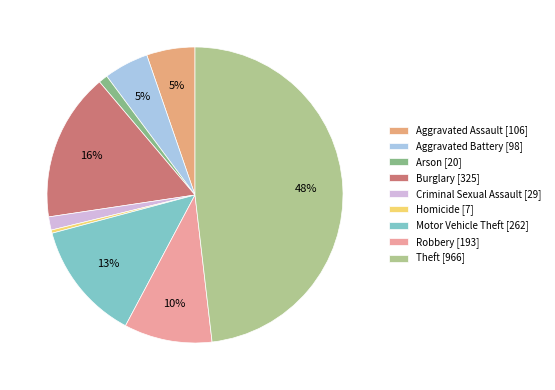

How many slices are in this pie chart?

9